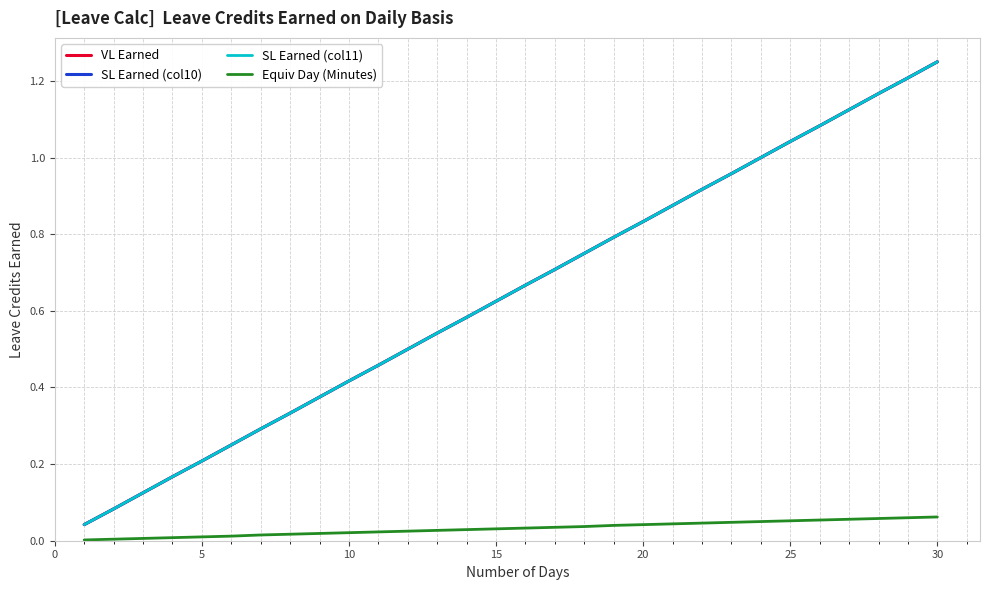

Does the chart display data point markers on the line(s)?

No